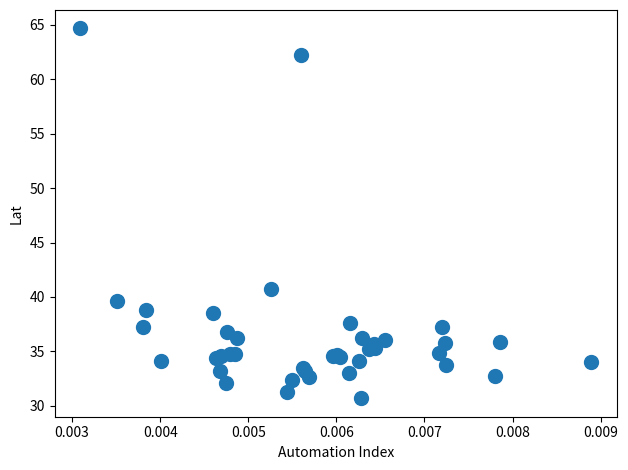

What Y value in the scatter plot is closest to 47?

40.8